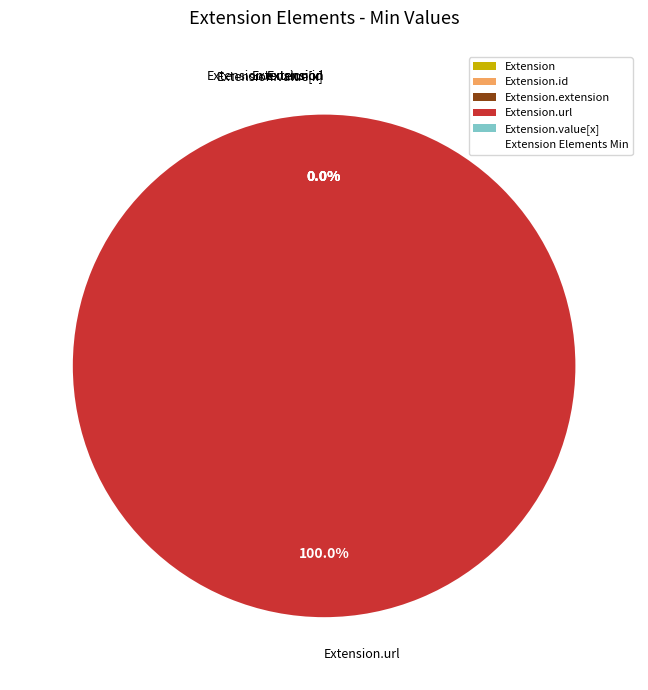

To the nearest percent, what is the difference between the largest and smallest slice percentages?

100%